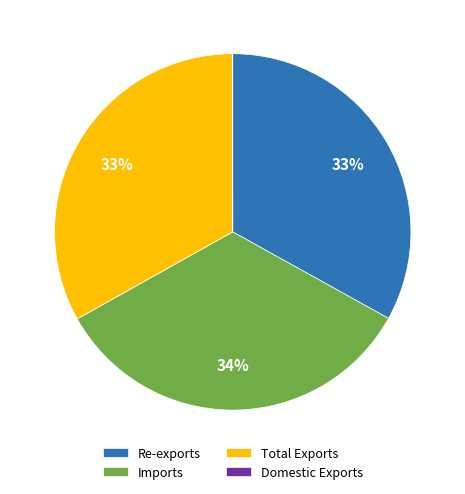

Is it true that Total Exports is 44% of the pie?

False